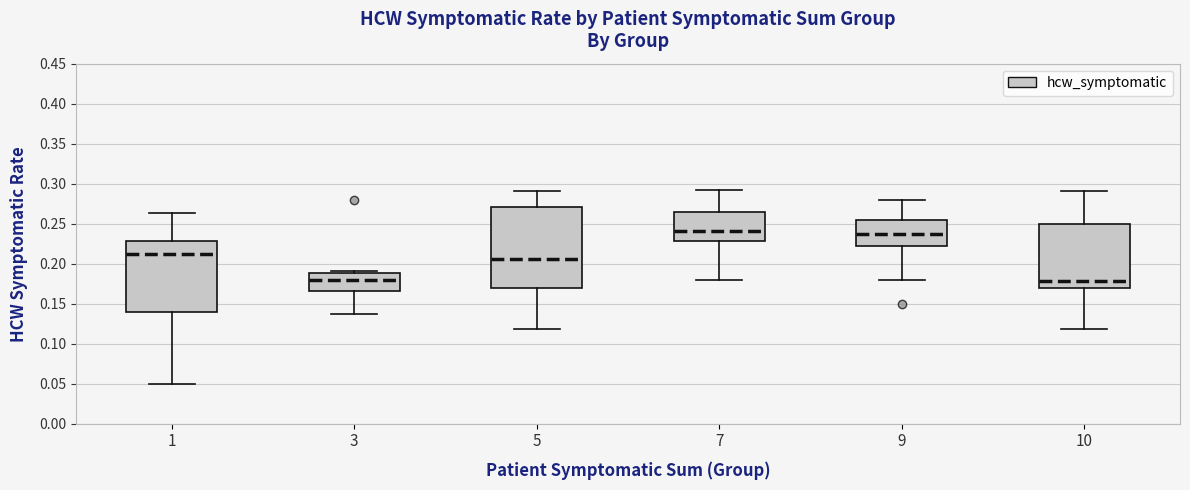

Reading left to right, transcribe this box plot: for each box, give where its median line is, the range the box spans, and where its two whiskers end, as read against the y-axis. The values are not printed on the chart, so give them approximately, as read against the axis.

1: median 0.215, box 0.140 to 0.230, whiskers 0.050 to 0.265
3: median 0.180, box 0.165 to 0.190, whiskers 0.140 to 0.190 (just above the box's upper edge)
5: median 0.205, box 0.170 to 0.270, whiskers 0.120 to 0.290
7: median 0.240, box 0.230 to 0.265, whiskers 0.180 to 0.290
9: median 0.235, box 0.220 to 0.255, whiskers 0.180 to 0.280
10: median 0.180, box 0.170 to 0.250, whiskers 0.120 to 0.290